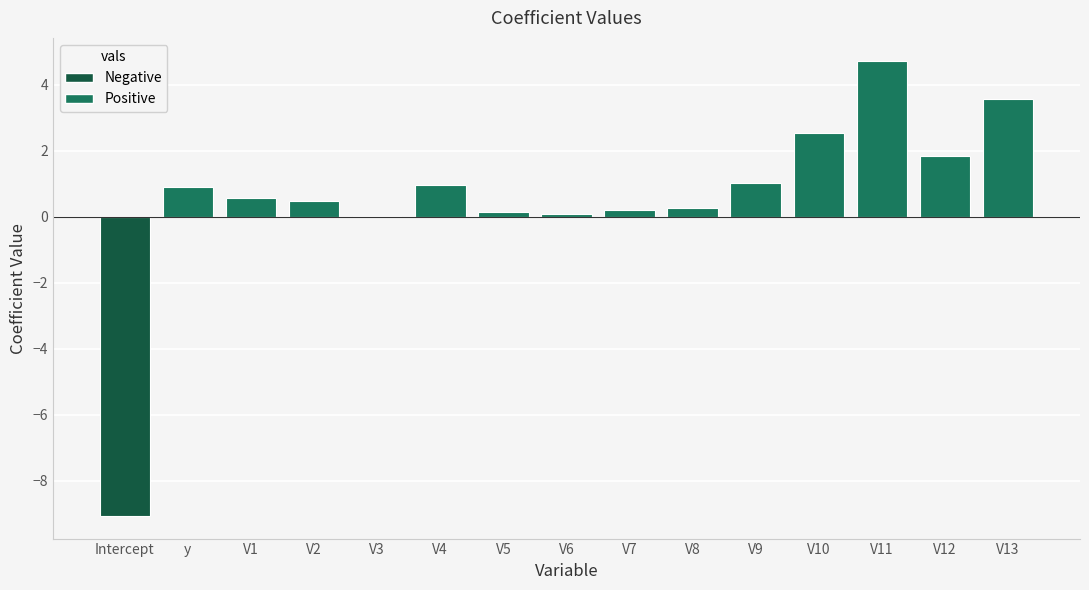

What position from the left is V13?

14